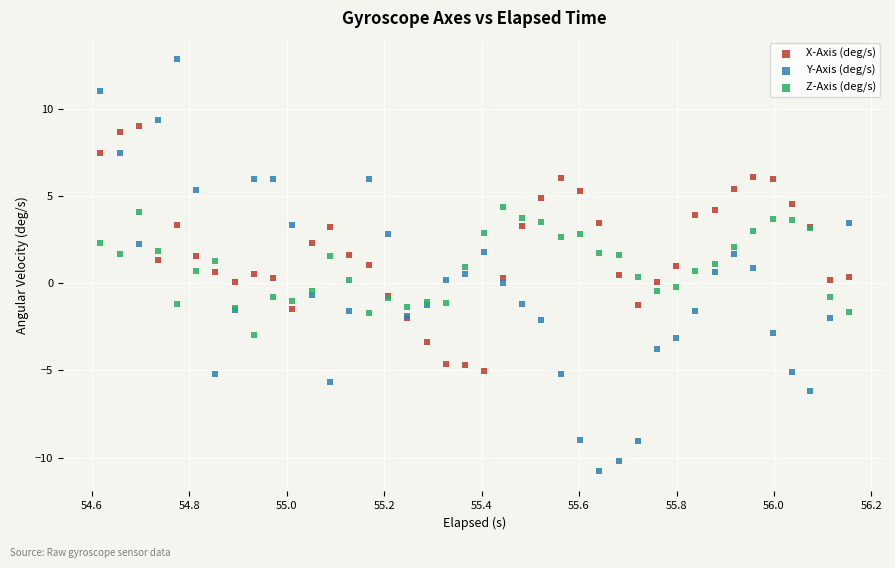

Which series has the largest Y range (max minus min)?

Y-Axis (deg/s)